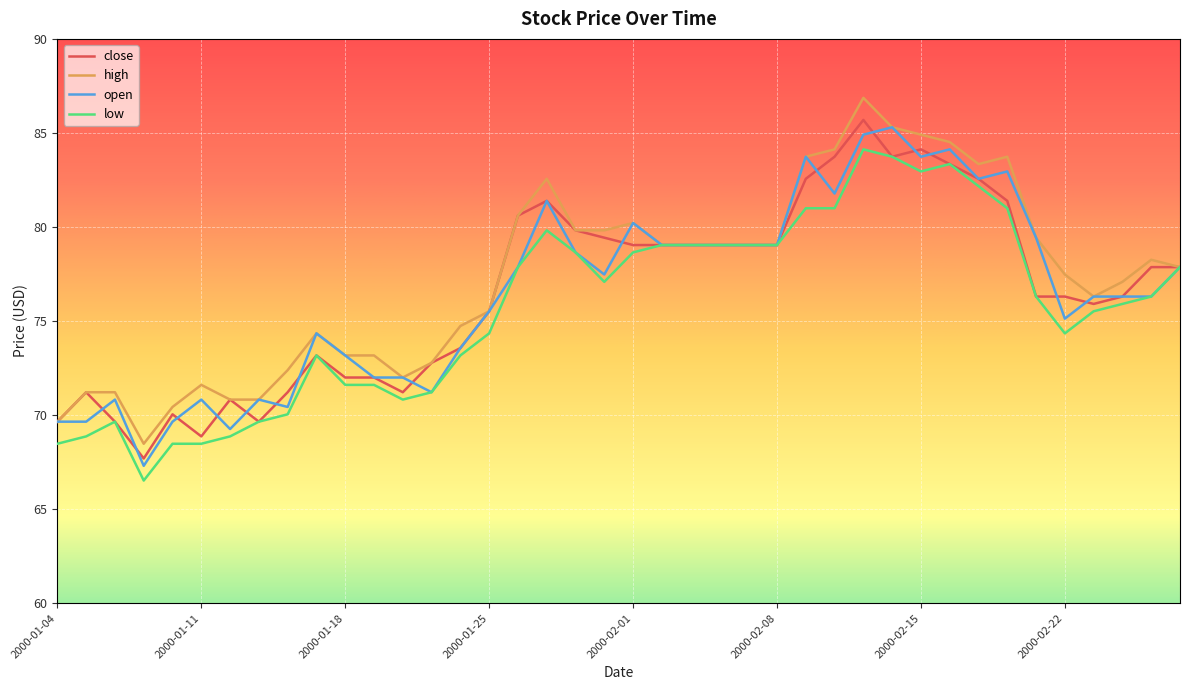

Is this an area chart (filled region under the line)?

No